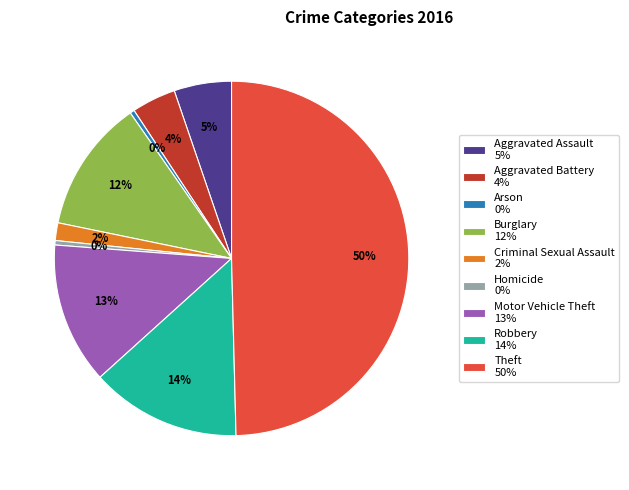

Combined, do Homicide and Burglary account for over 50%?

No